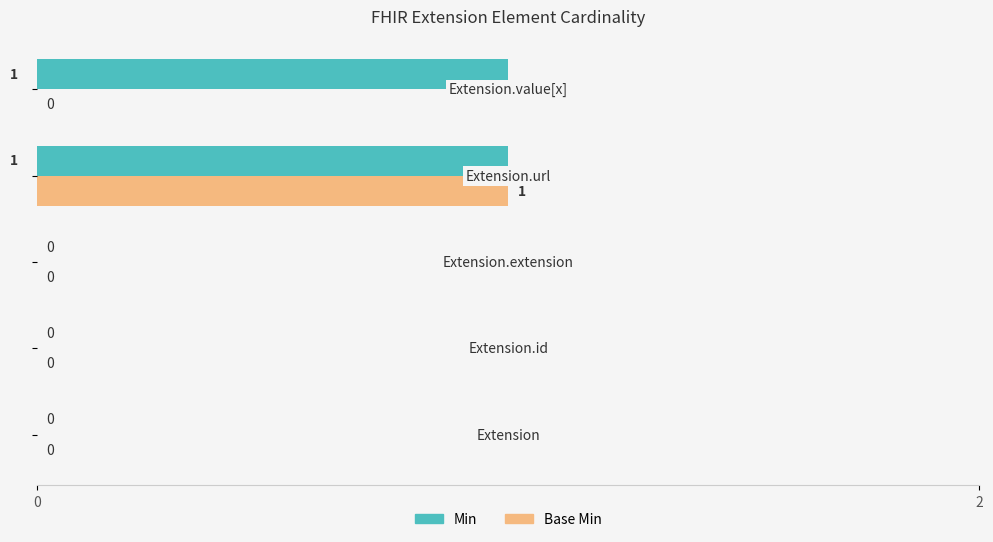

What are all the series names shown in the legend?

Min, Base Min